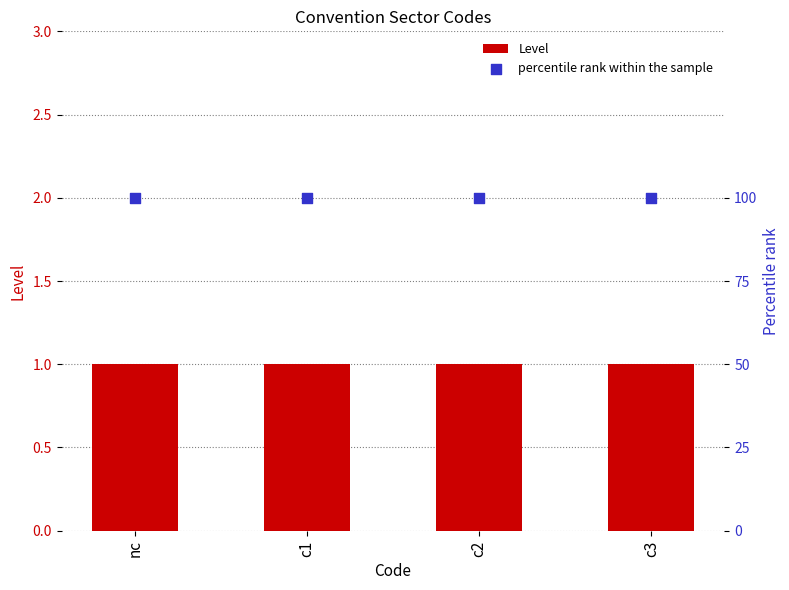

Which series has the largest total across all categories?

percentile rank within the sample